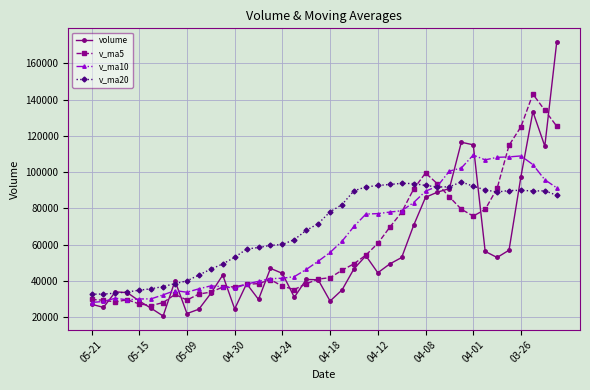

Rank the series by their maximum value, from lowest to highest.

v_ma20, v_ma10, v_ma5, volume